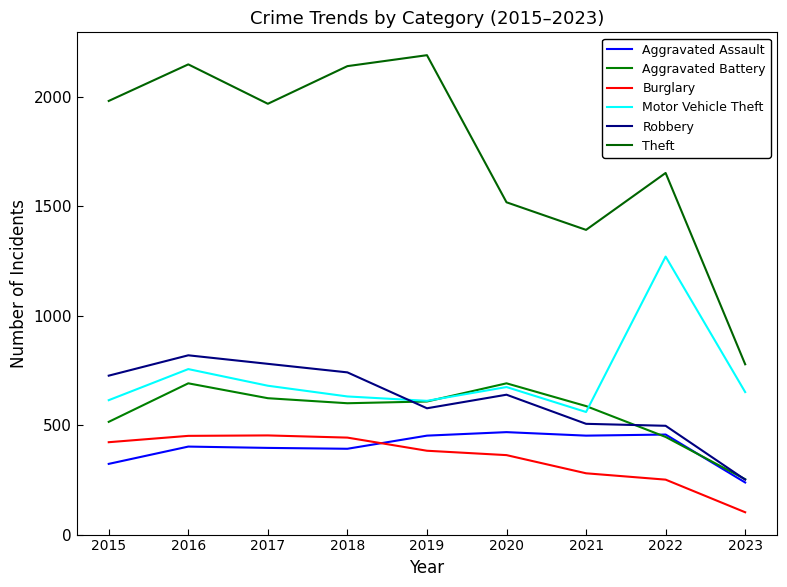

Which series has the largest range (max minus min)?

Theft